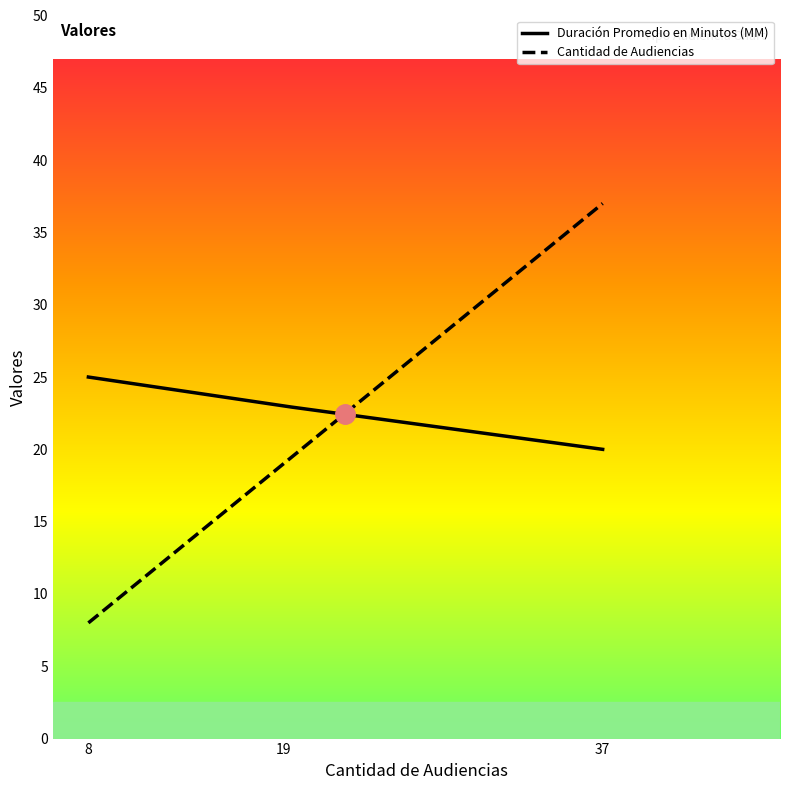

Between Citación A Audiencia and Citación A Audiencia Preparatoria, which series saw the biggest shift?

Cantidad de Audiencias